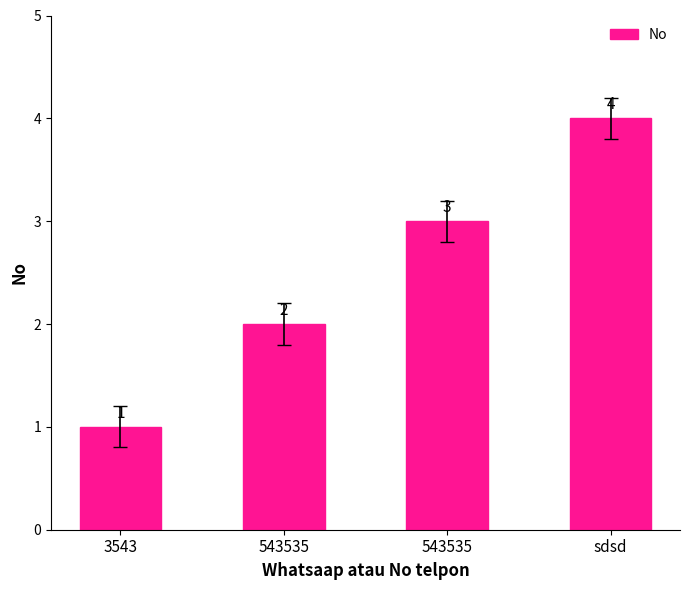

Is it true that the value at 3543 is 1?

True